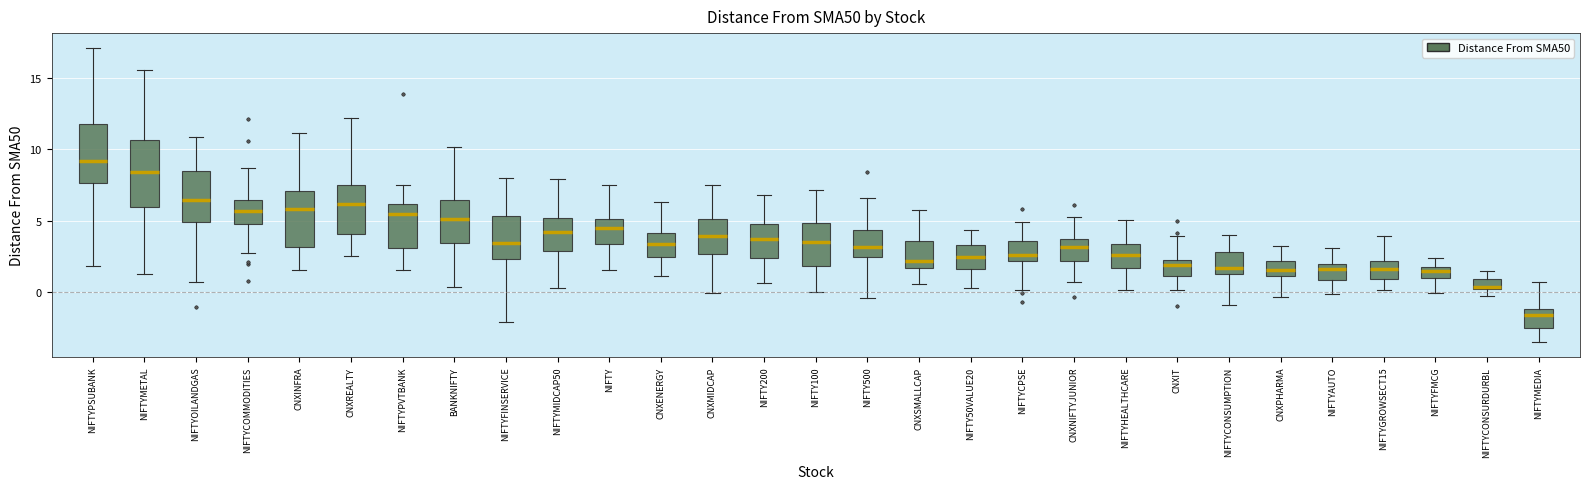

Which box's median line is the lowest?

NIFTYMEDIA